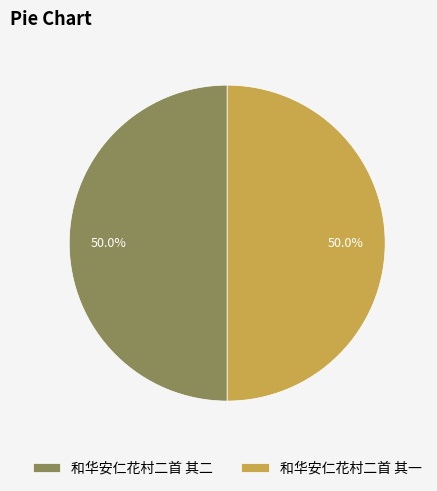

True or false: 和华安仁花村二首 其一 accounts for 50% of the total.

True